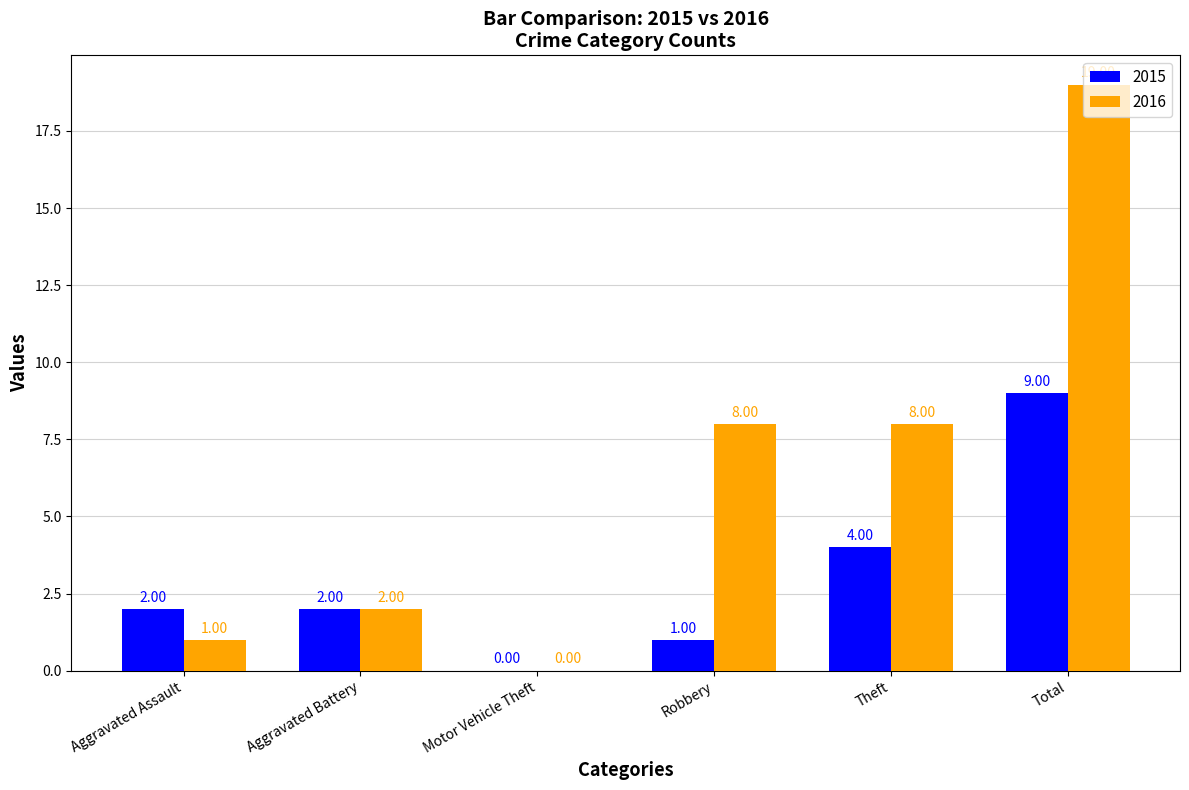

What is the sum of the 2016 values at Theft and Robbery?

16